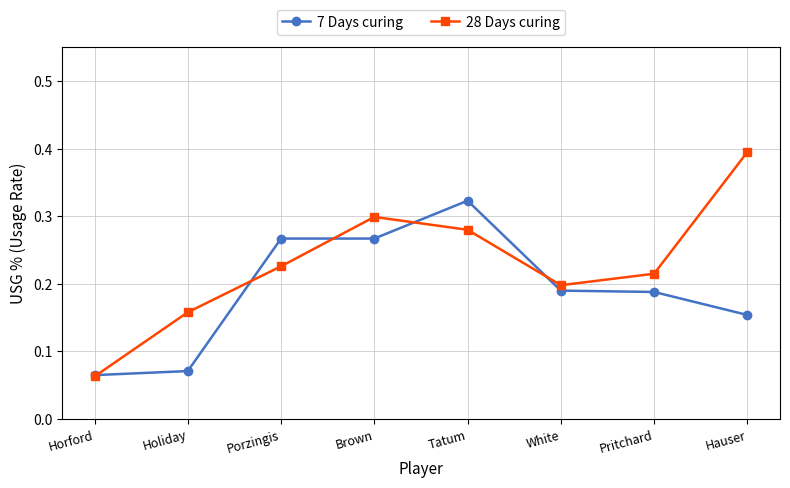

What are all the series names shown in the legend?

7 Days curing, 28 Days curing